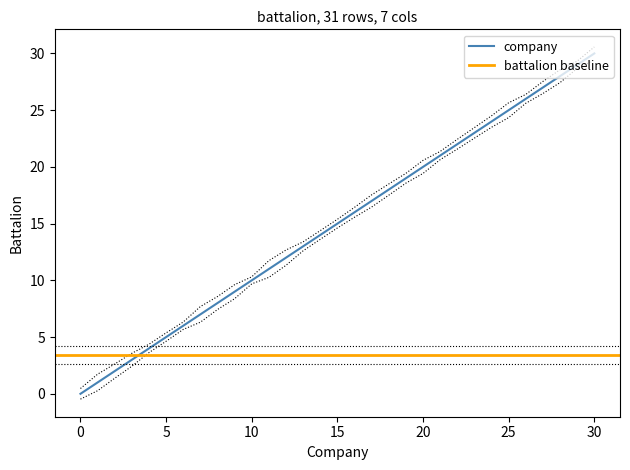

True or false: battalion has more than 1 points higher than both neighbors.

False